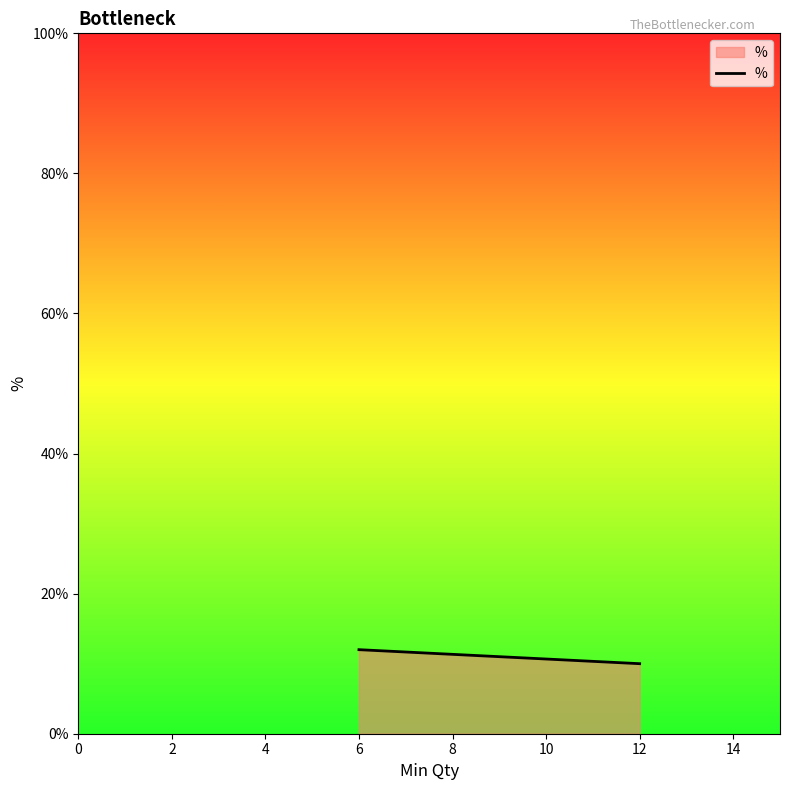

How many lines are shown in the chart?

1